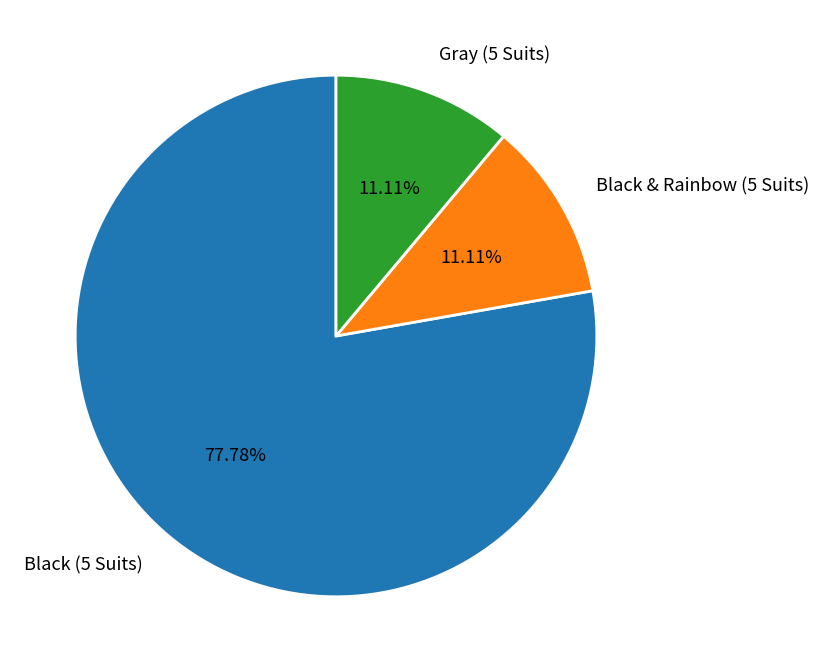

What is the ratio of the value at Gray (5 Suits) to the value at Black & Rainbow (5 Suits)?

1.0